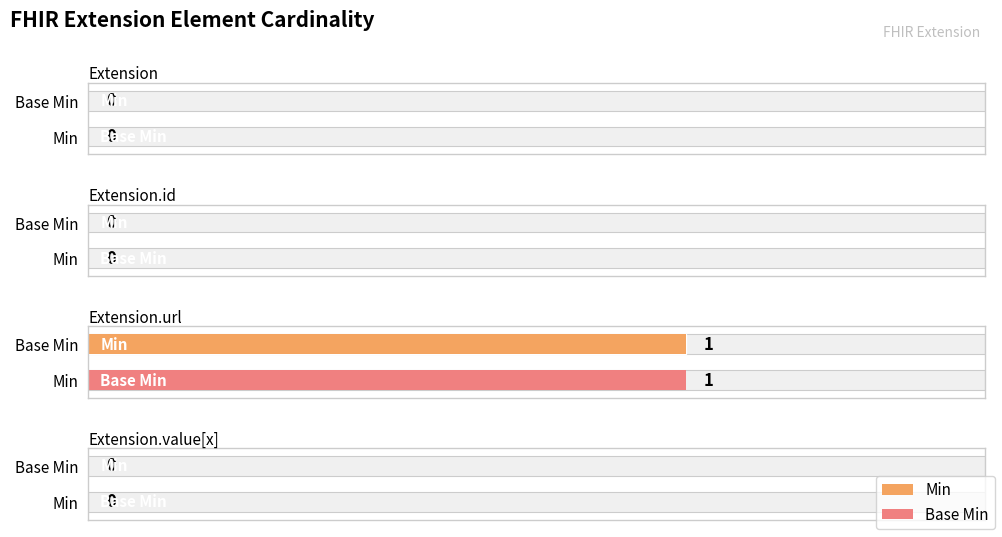

What position from the right is Extension.id?

3